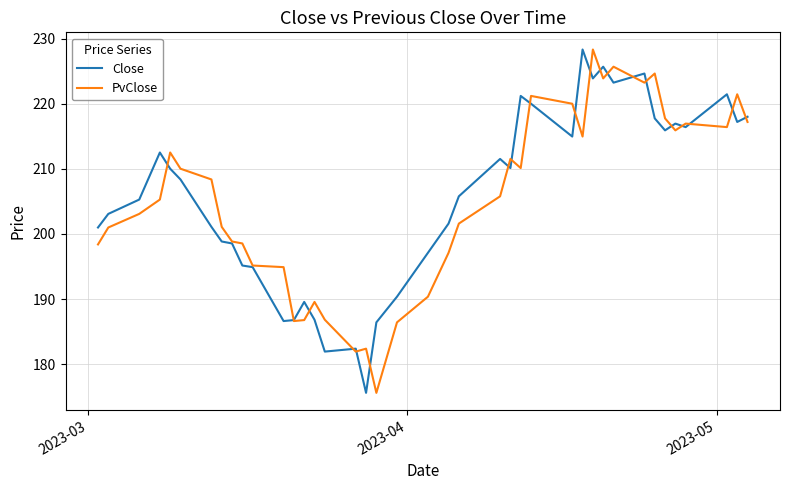

What is the average value of the PvClose series?

205.2